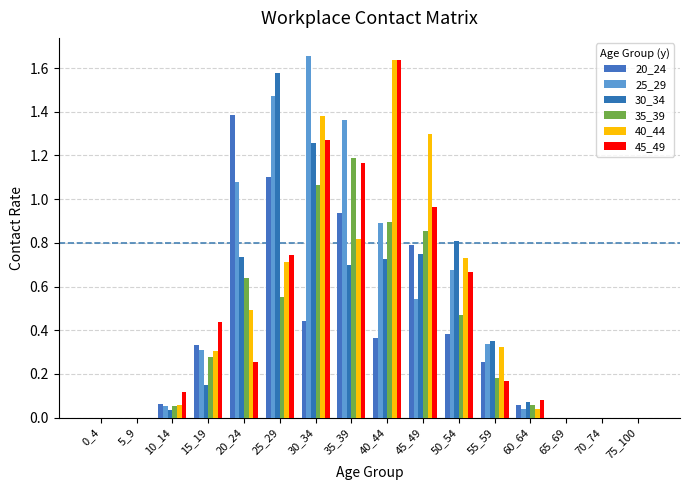

Is it true that 35_39 equals 1.0 at 25_29?

False